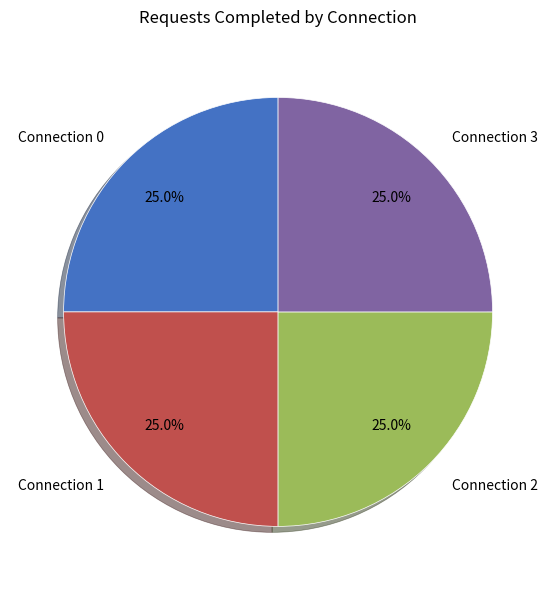

What is the ratio of the value at Connection 1 to the value at Connection 3?

1.0